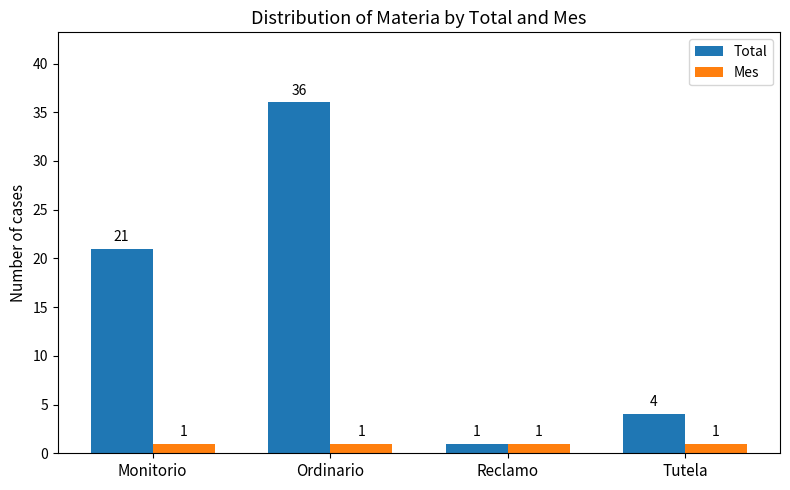

Which series has the largest range (max minus min)?

Total